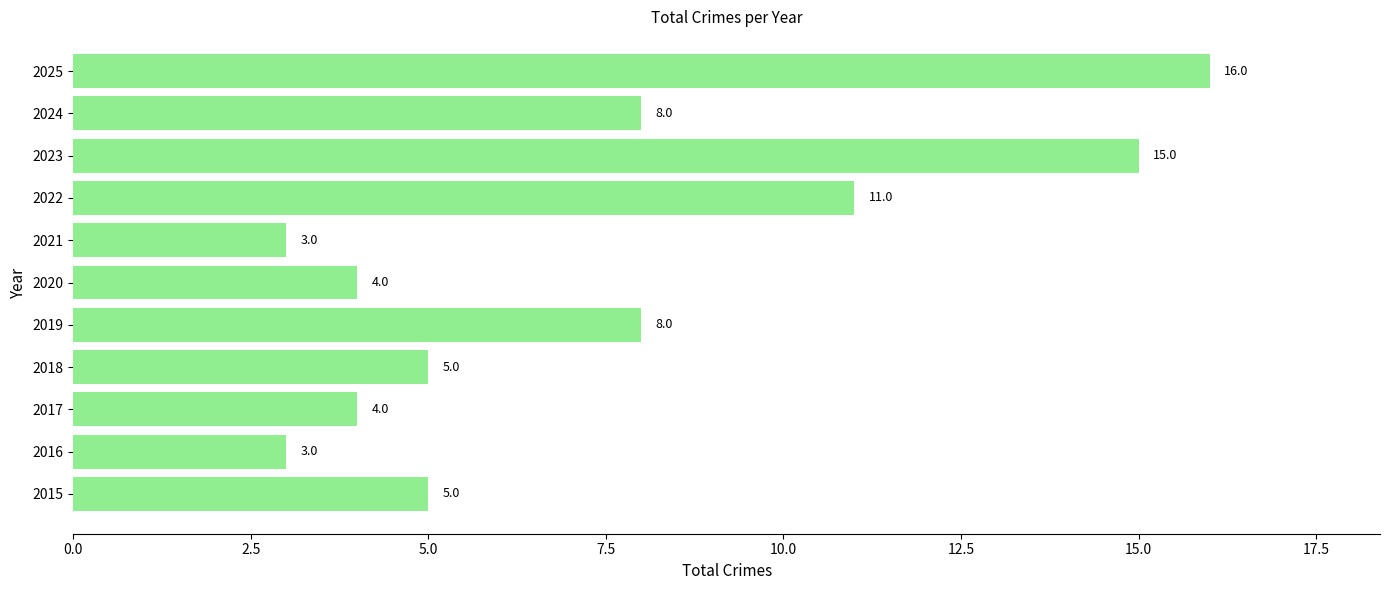

What is the change in value from 2015 to 2025?

+11